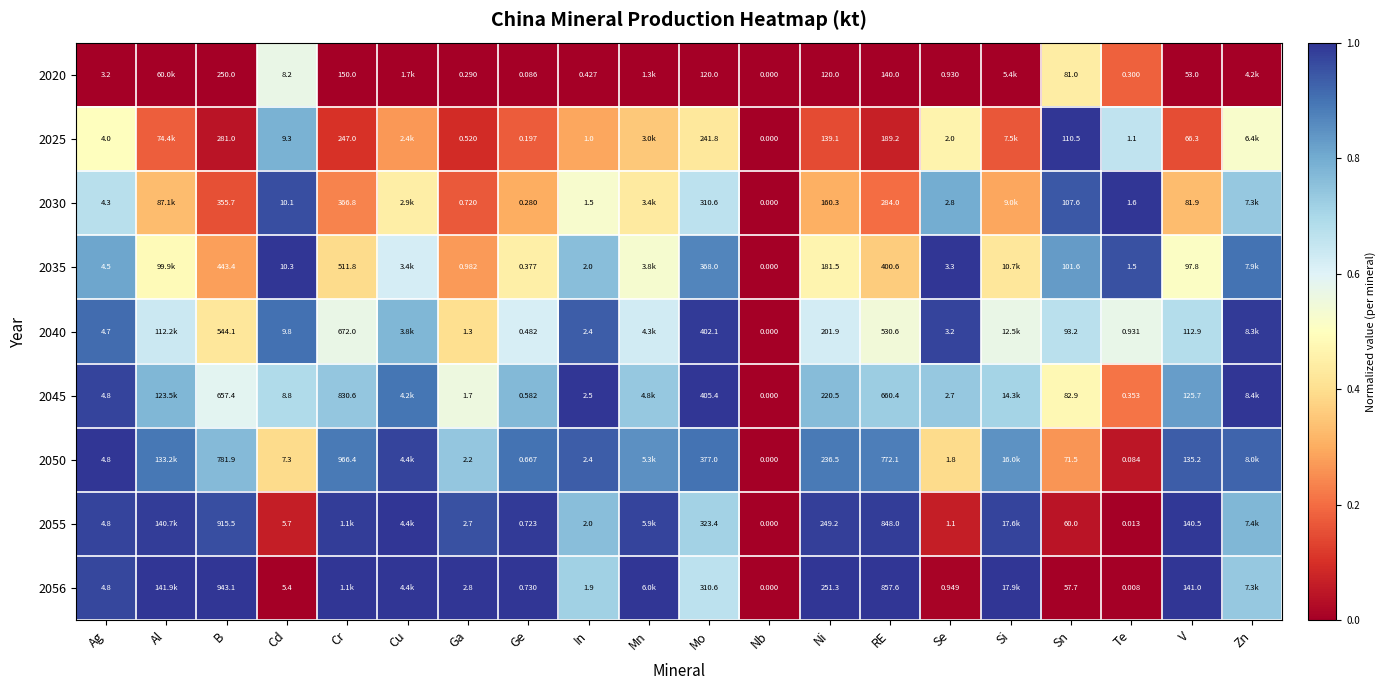

Rank the series at Cr from lowest to highest value.

2020, 2025, 2030, 2035, 2040, 2045, 2050, 2055, 2056